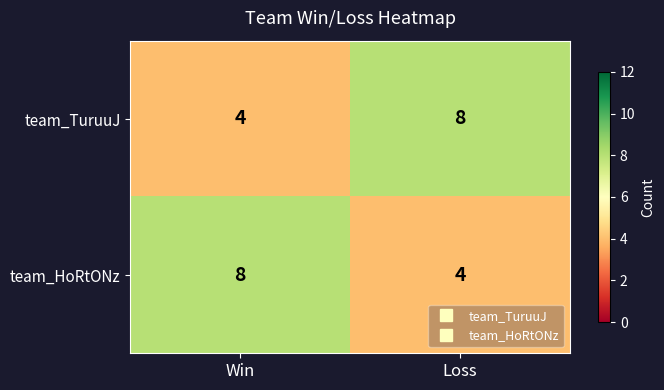

What is the approximate value of team_TuruuJ at Loss?

8